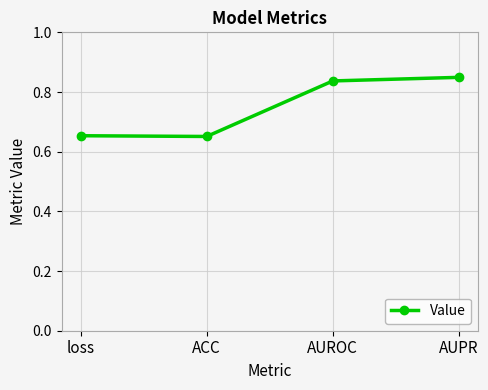

At which category does the data reach its first local valley?

ACC